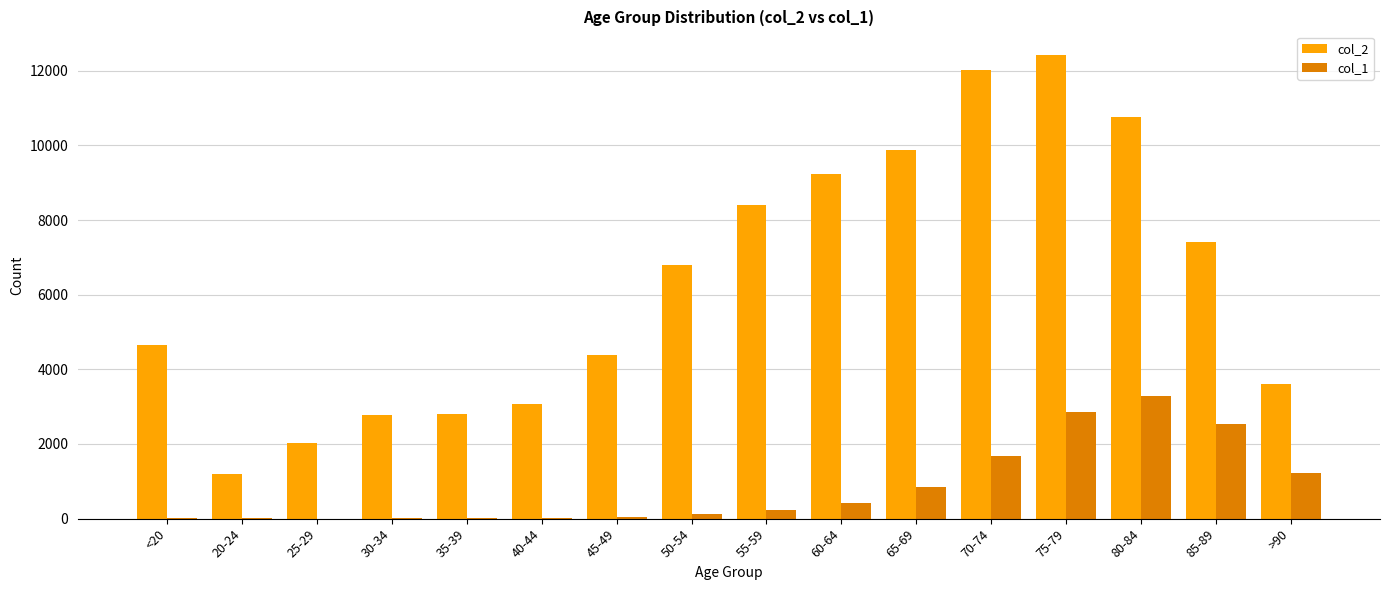

Is it true that col_1 equals 47 at 45-49?

True